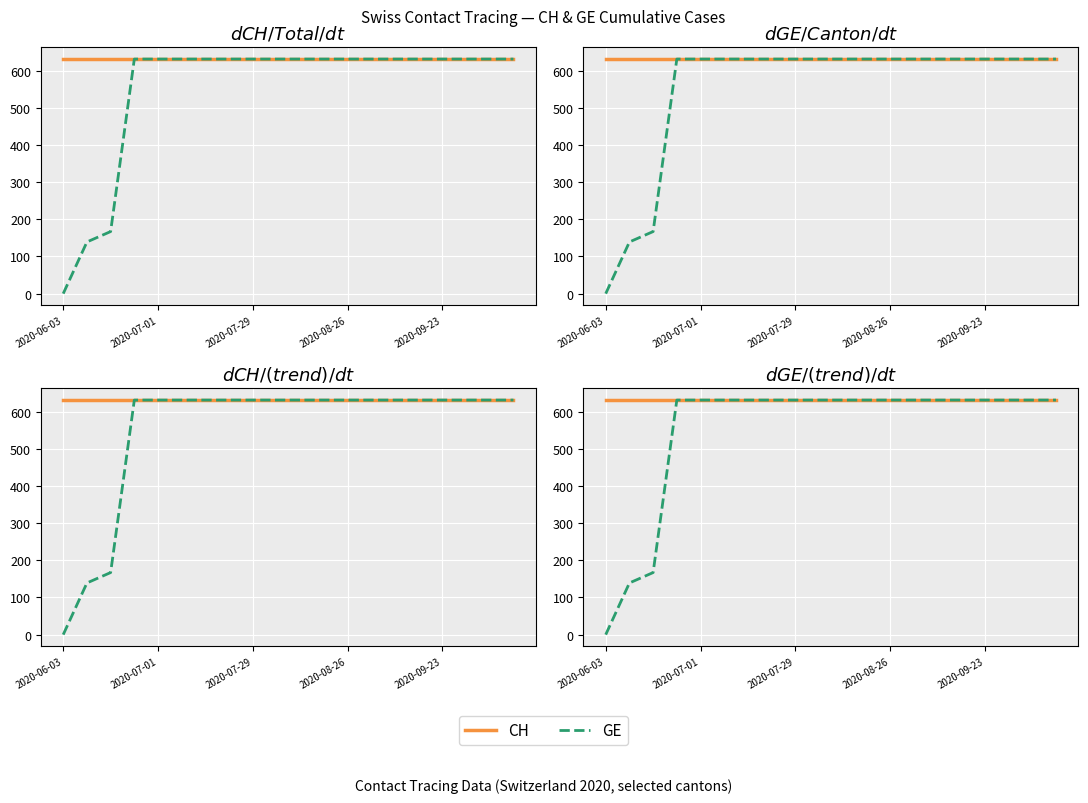

Reading right to left, list all the values displayed in this chart.

CH: 631	631	631	631	631	631	631	631	631	631	631	631	631	631	631	631	631	631	631	631
GE: 631	631	631	631	631	631	631	631	631	631	631	631	631	631	631	631	631	167	139	0